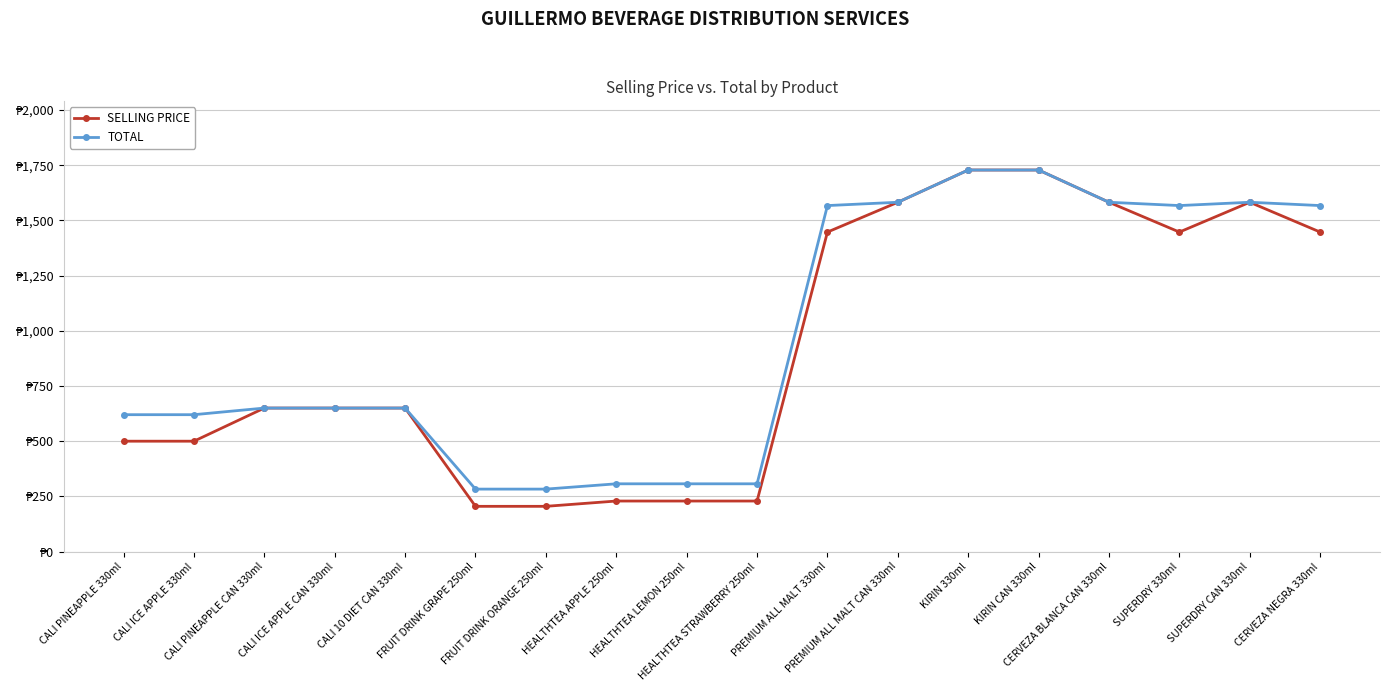

What is the value of the TOTAL point at the 12th from the left?

1582